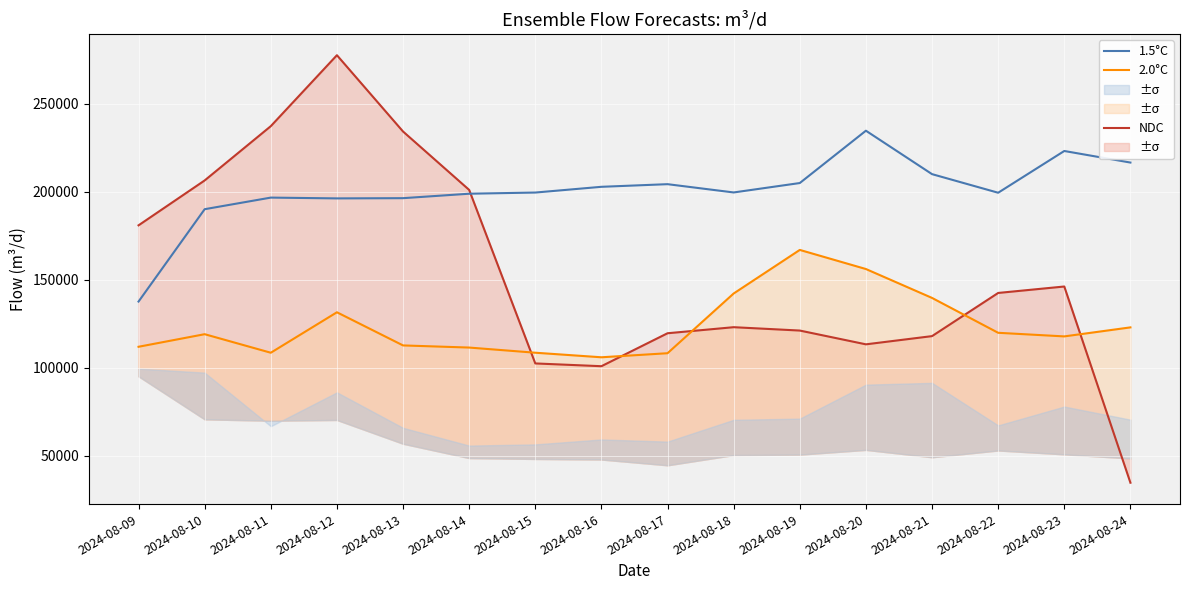

Where is the first local minimum for 2.0°C?

2024-08-11